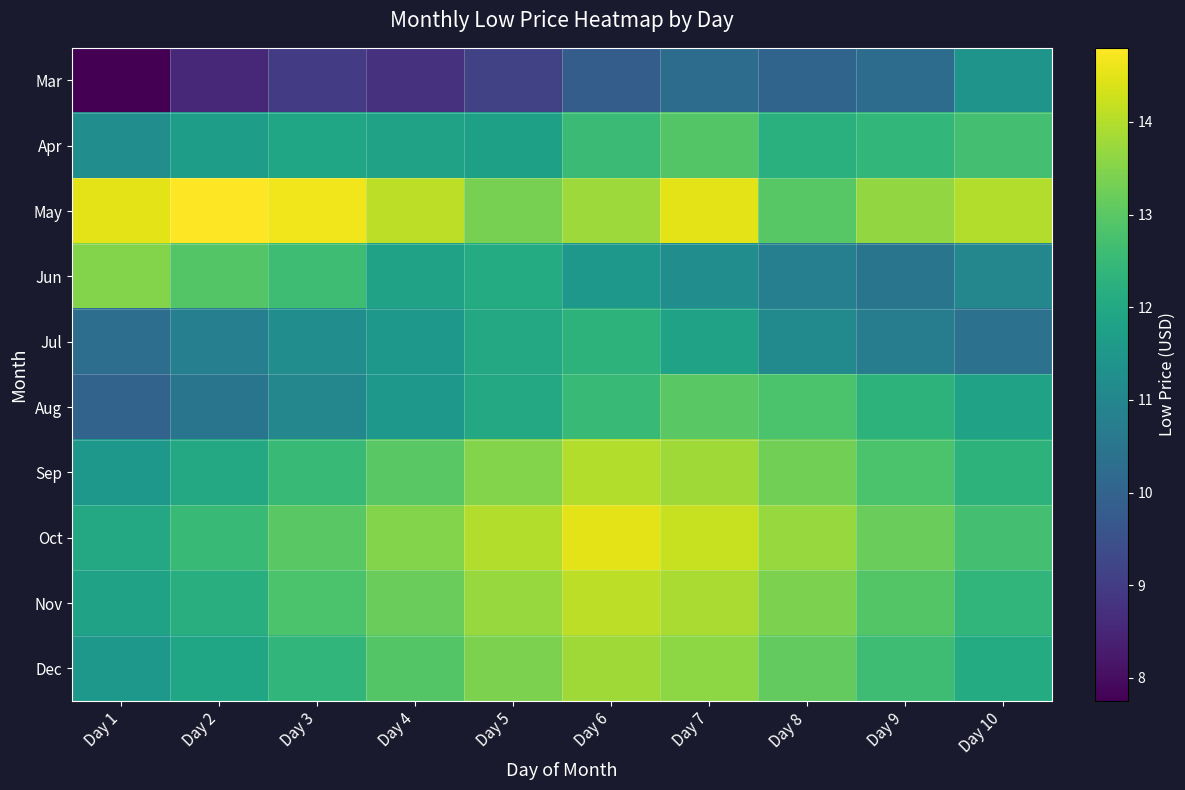

What is the spread (max minus min) of values at Day 5?

4.8